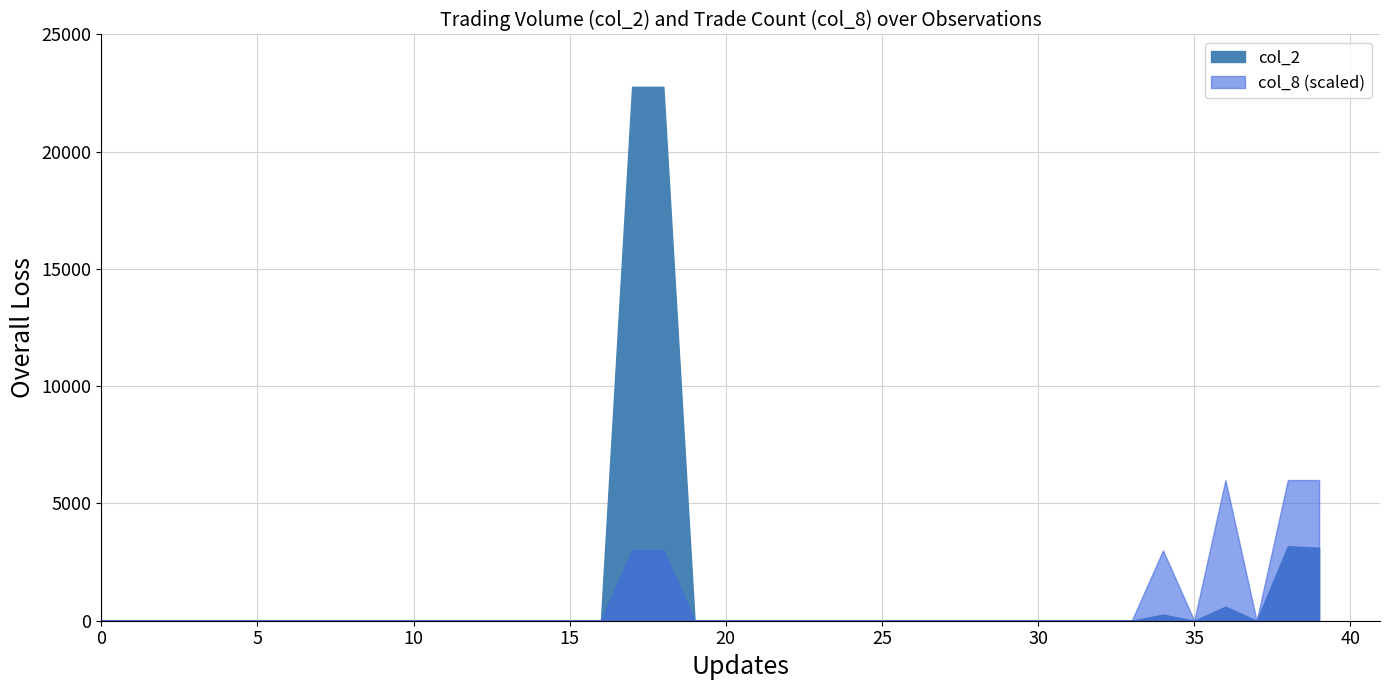

The chart shows a value of 15176 at 13. True or false?

False